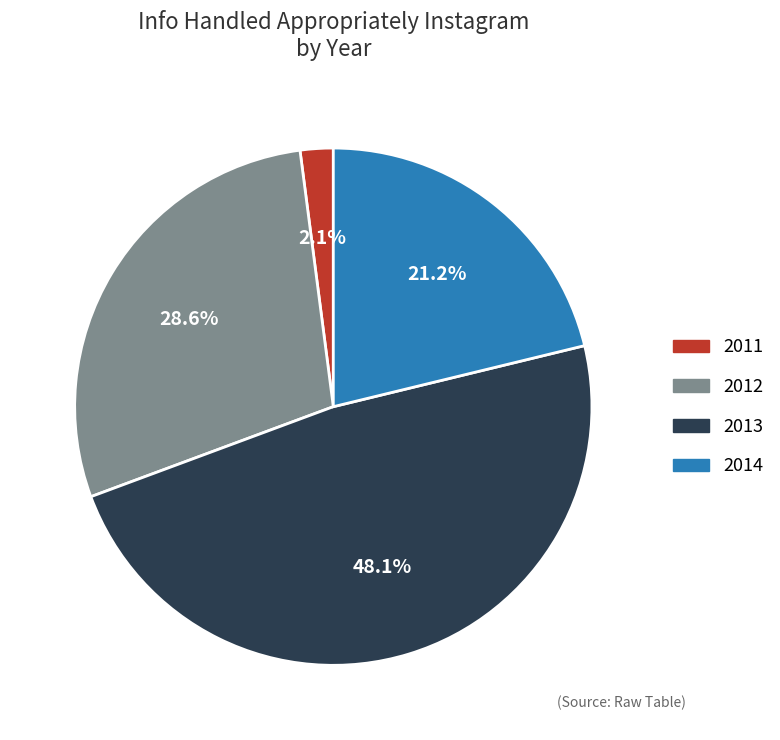

How many slices are in this pie chart?

4